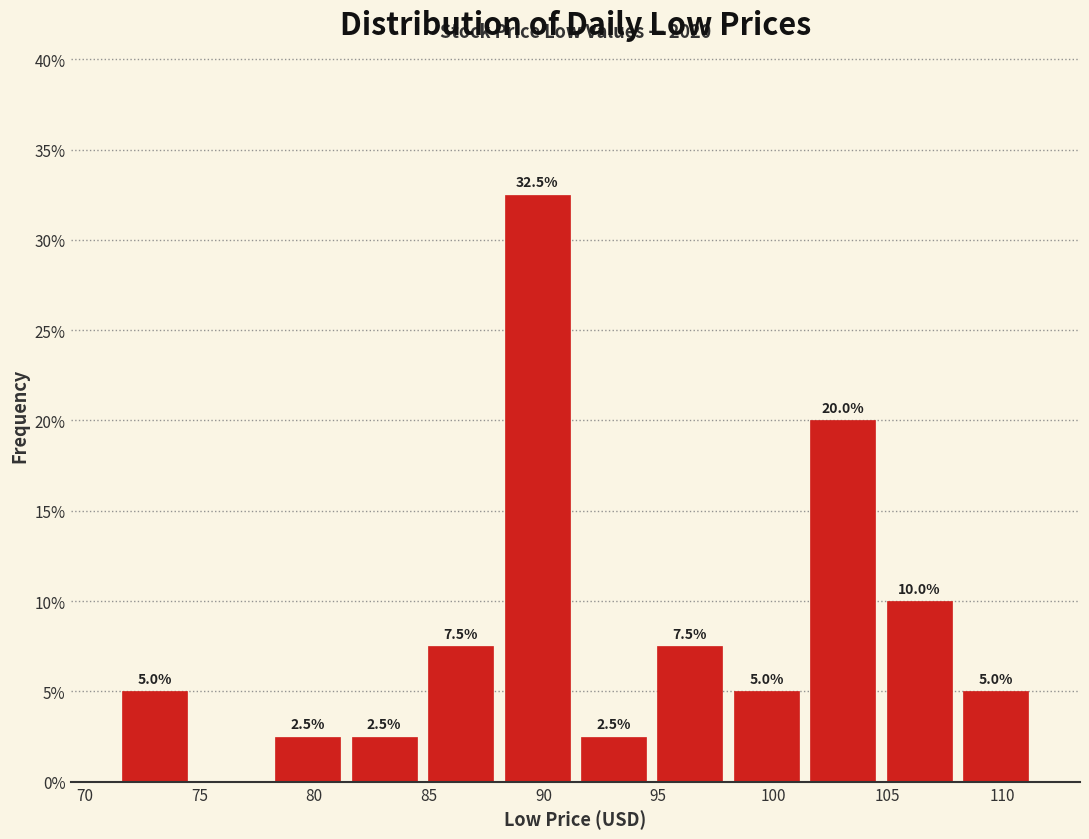

Which range on the x-axis has the tallest bar?

88.0 to 91.5